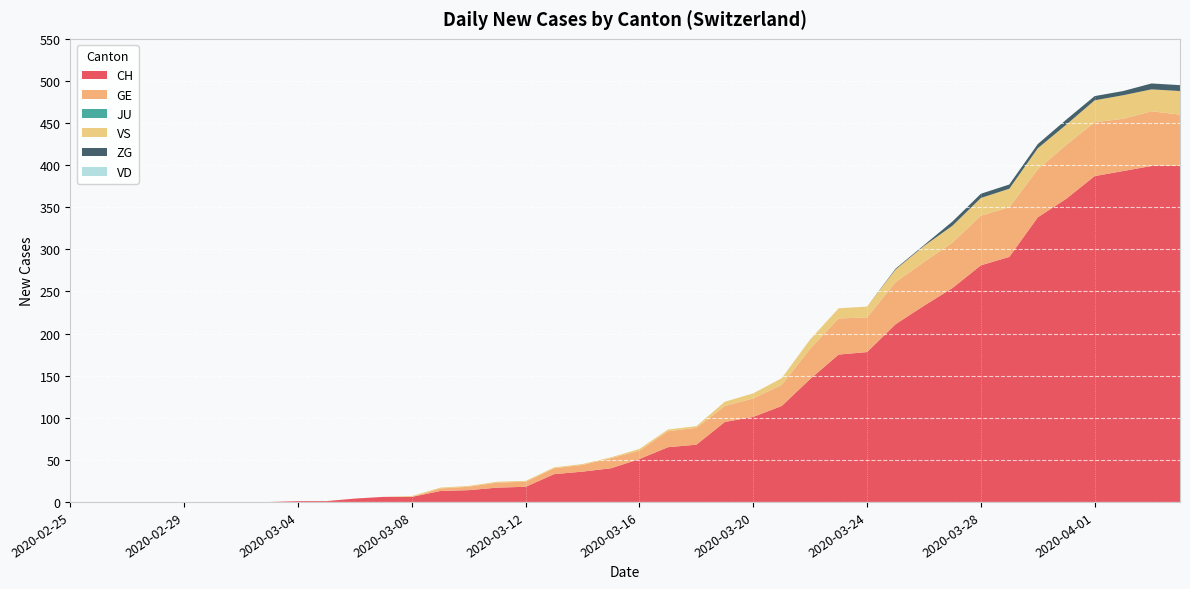

Reading left to right, list all the values displayed in this chart.

CH: 2020-02-25=0	2020-02-26=0	2020-02-27=0	2020-02-28=0	2020-02-29=0	2020-03-01=0	2020-03-02=0	2020-03-03=0	2020-03-04=1	2020-03-05=1	2020-03-06=4	2020-03-07=6	2020-03-08=6	2020-03-09=13	2020-03-10=14	2020-03-11=17	2020-03-12=18	2020-03-13=33	2020-03-14=36	2020-03-15=40	2020-03-16=51	2020-03-17=65	2020-03-18=68	2020-03-19=95	2020-03-20=101	2020-03-21=114	2020-03-22=146	2020-03-23=175	2020-03-24=178	2020-03-25=211	2020-03-26=233	2020-03-27=254	2020-03-28=281	2020-03-29=291	2020-03-30=338	2020-03-31=360	2020-04-01=387	2020-04-02=393	2020-04-03=399	2020-04-04=399
GE: 2020-02-25=0	2020-02-26=0	2020-02-27=0	2020-02-28=0	2020-02-29=0	2020-03-01=0	2020-03-02=0	2020-03-03=0	2020-03-04=0	2020-03-05=0	2020-03-06=0	2020-03-07=0	2020-03-08=0	2020-03-09=3	2020-03-10=4	2020-03-11=6	2020-03-12=6	2020-03-13=7	2020-03-14=8	2020-03-15=12	2020-03-16=10	2020-03-17=19	2020-03-18=20	2020-03-19=19	2020-03-20=22	2020-03-21=25	2020-03-22=36	2020-03-23=43	2020-03-24=41	2020-03-25=50	2020-03-26=52	2020-03-27=54	2020-03-28=59	2020-03-29=59	2020-03-30=57	2020-03-31=64	2020-04-01=64	2020-04-02=62	2020-04-03=65	2020-04-04=61
JU: 2020-02-25=0	2020-02-26=0	2020-02-27=0	2020-02-28=0	2020-02-29=0	2020-03-01=0	2020-03-02=0	2020-03-03=0	2020-03-04=0	2020-03-05=0	2020-03-06=0	2020-03-07=0	2020-03-08=0	2020-03-09=0	2020-03-10=0	2020-03-11=0	2020-03-12=0	2020-03-13=0	2020-03-14=0	2020-03-15=0	2020-03-16=0	2020-03-17=0	2020-03-18=0	2020-03-19=0	2020-03-20=0	2020-03-21=0	2020-03-22=0	2020-03-23=0	2020-03-24=0	2020-03-25=0	2020-03-26=0	2020-03-27=0	2020-03-28=0	2020-03-29=0	2020-03-30=0	2020-03-31=0	2020-04-01=0	2020-04-02=0	2020-04-03=0	2020-04-04=0
VS: 2020-02-25=0	2020-02-26=0	2020-02-27=0	2020-02-28=0	2020-02-29=0	2020-03-01=0	2020-03-02=0	2020-03-03=0	2020-03-04=0	2020-03-05=0	2020-03-06=0	2020-03-07=0	2020-03-08=1	2020-03-09=1	2020-03-10=1	2020-03-11=1	2020-03-12=1	2020-03-13=1	2020-03-14=1	2020-03-15=1	2020-03-16=2	2020-03-17=2	2020-03-18=2	2020-03-19=5	2020-03-20=6	2020-03-21=8	2020-03-22=11	2020-03-23=12	2020-03-24=13	2020-03-25=15	2020-03-26=19	2020-03-27=20	2020-03-28=21	2020-03-29=22	2020-03-30=25	2020-03-31=24	2020-04-01=26	2020-04-02=28	2020-04-03=26	2020-04-04=28
ZG: 2020-02-25=0	2020-02-26=0	2020-02-27=0	2020-02-28=0	2020-02-29=0	2020-03-01=0	2020-03-02=0	2020-03-03=0	2020-03-04=0	2020-03-05=0	2020-03-06=0	2020-03-07=0	2020-03-08=0	2020-03-09=0	2020-03-10=0	2020-03-11=0	2020-03-12=0	2020-03-13=0	2020-03-14=0	2020-03-15=0	2020-03-16=0	2020-03-17=0	2020-03-18=0	2020-03-19=0	2020-03-20=0	2020-03-21=0	2020-03-22=0	2020-03-23=0	2020-03-24=0	2020-03-25=1	2020-03-26=1	2020-03-27=5	2020-03-28=5	2020-03-29=5	2020-03-30=5	2020-03-31=6	2020-04-01=5	2020-04-02=5	2020-04-03=7	2020-04-04=7
VD: 2020-02-25=0	2020-02-26=0	2020-02-27=0	2020-02-28=0	2020-02-29=0	2020-03-01=0	2020-03-02=0	2020-03-03=0	2020-03-04=0	2020-03-05=0	2020-03-06=0	2020-03-07=0	2020-03-08=0	2020-03-09=0	2020-03-10=0	2020-03-11=0	2020-03-12=0	2020-03-13=0	2020-03-14=0	2020-03-15=0	2020-03-16=0	2020-03-17=0	2020-03-18=0	2020-03-19=0	2020-03-20=0	2020-03-21=0	2020-03-22=0	2020-03-23=0	2020-03-24=0	2020-03-25=0	2020-03-26=0	2020-03-27=0	2020-03-28=0	2020-03-29=0	2020-03-30=0	2020-03-31=0	2020-04-01=0	2020-04-02=0	2020-04-03=0	2020-04-04=0